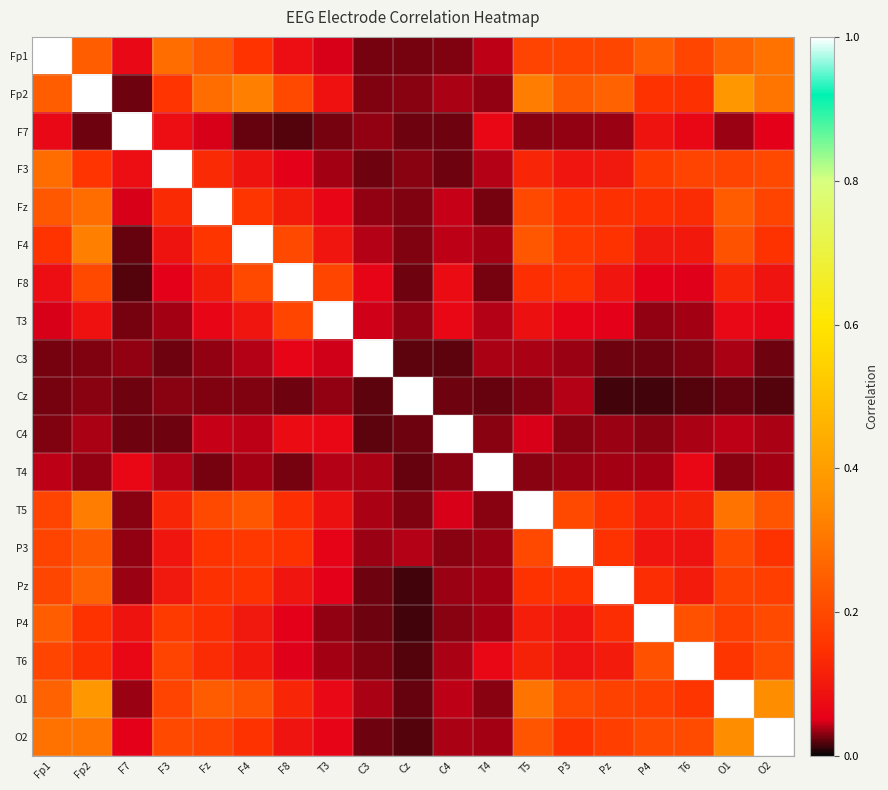

At how many categories does at least one series exceed 0?

19